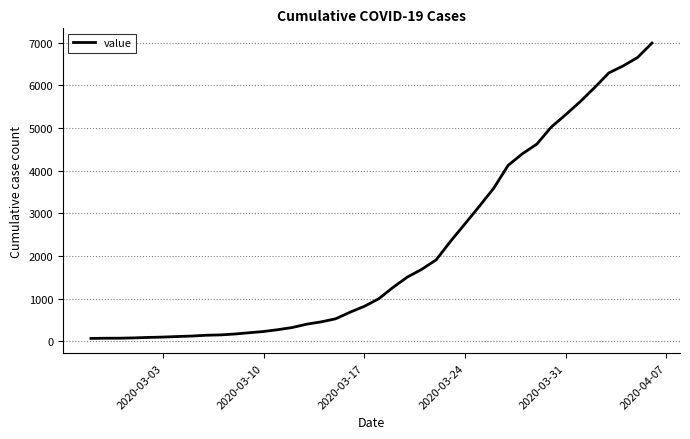

What is the difference between the maximum and minimum values?

6931